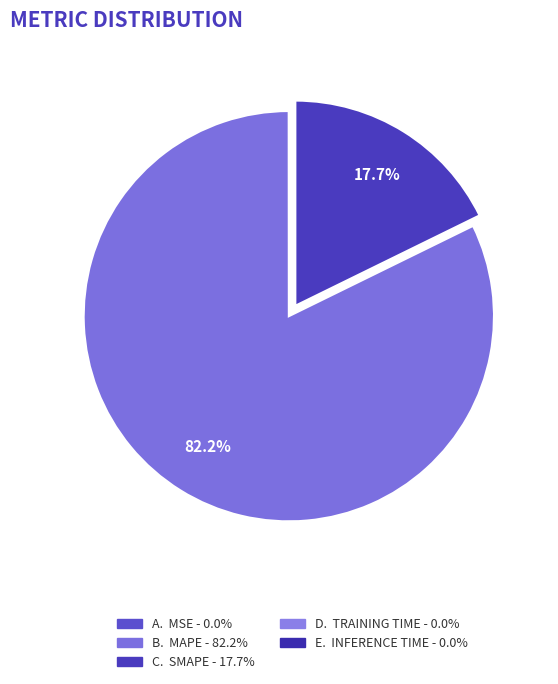

Rank the categories by value from lowest to highest.

Inference Time, Training Time, MSE, SMAPE, MAPE